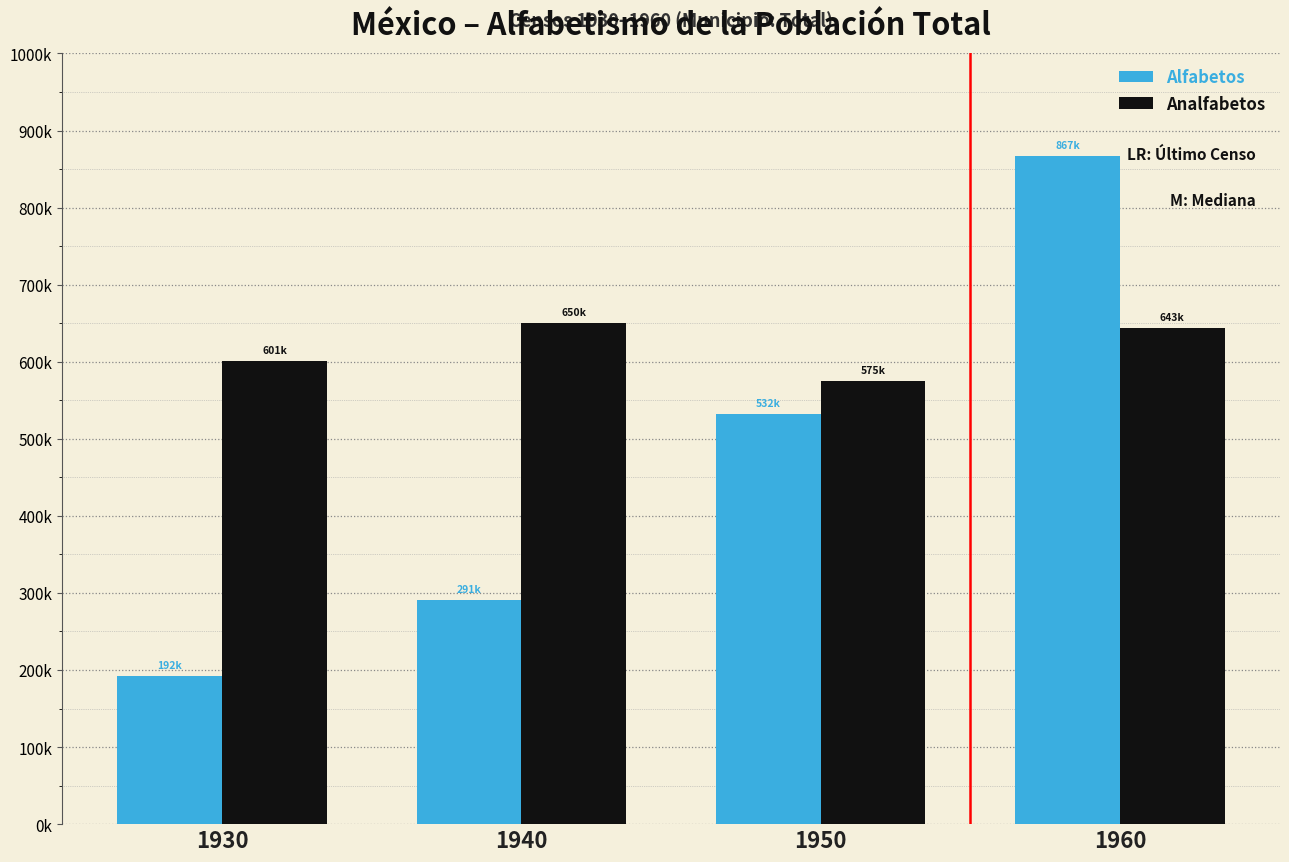

What is the difference between the maximum and second lowest values in the Alfabetos series?

575997